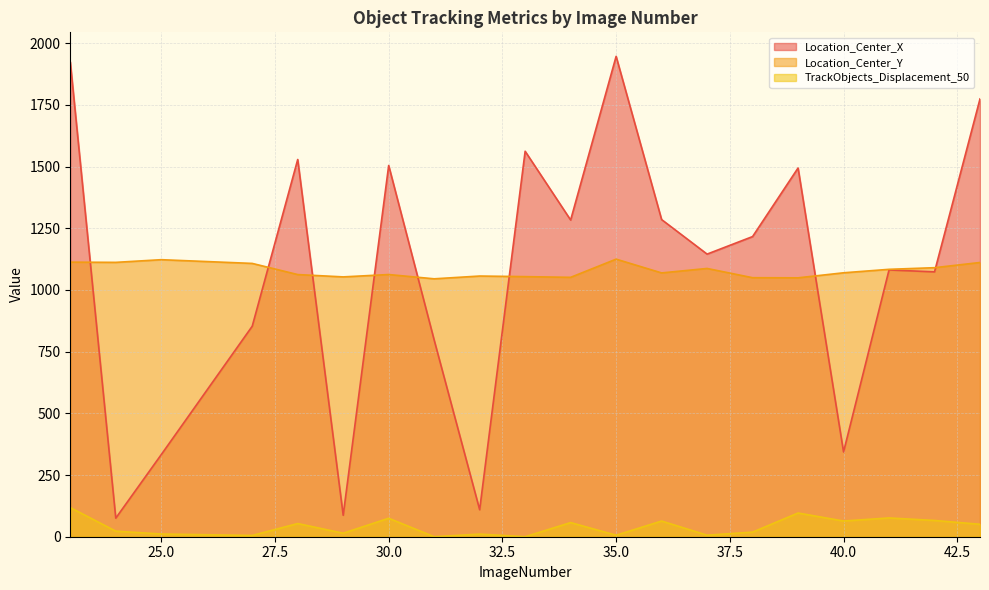

At which category is the sum across all series the highest?

23